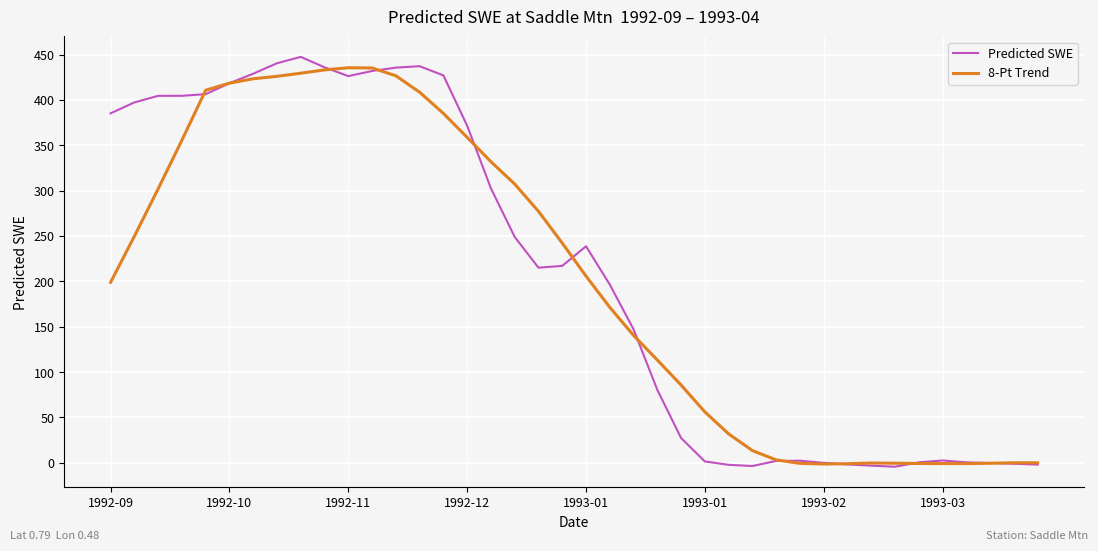

Which series has the largest range (max minus min)?

Predicted SWE